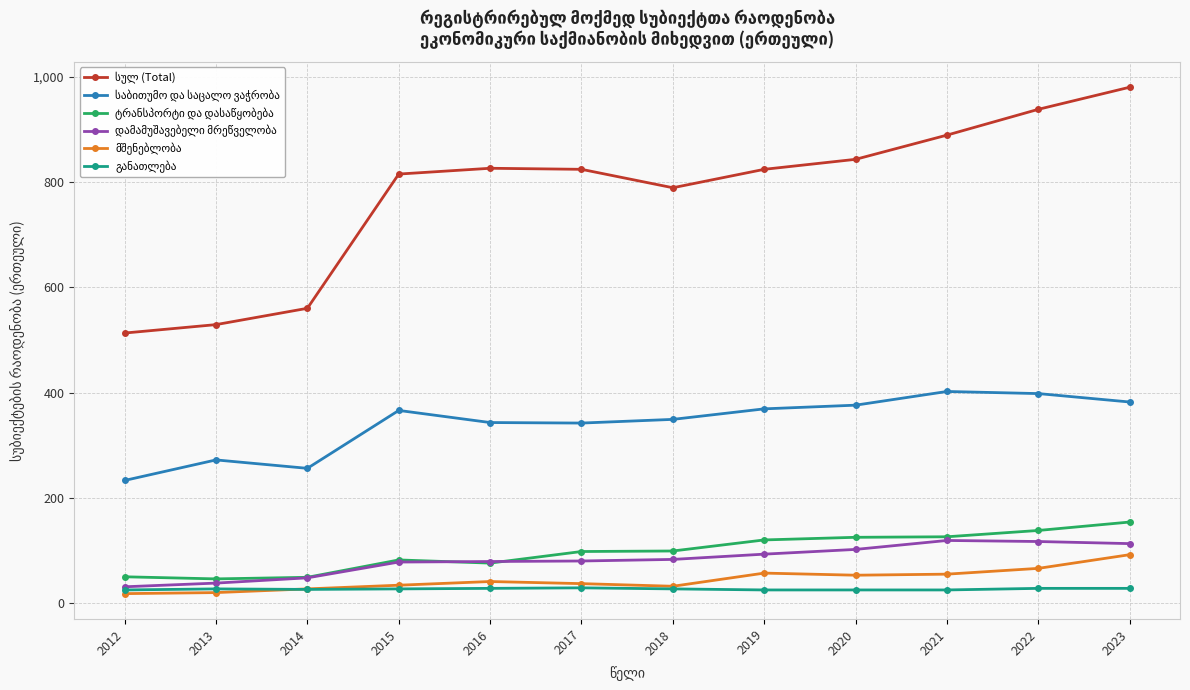

What is the total value across all series at 2015?

1402